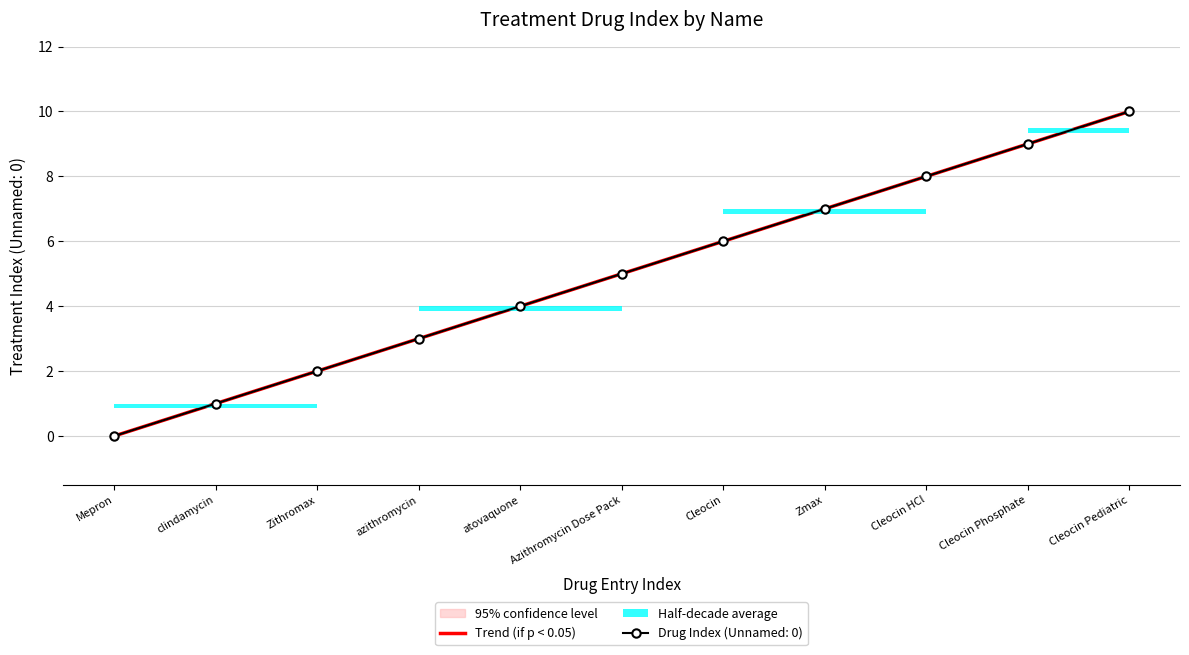

What is the ratio of the value at Cleocin HCl to the value at Azithromycin Dose Pack?

1.6